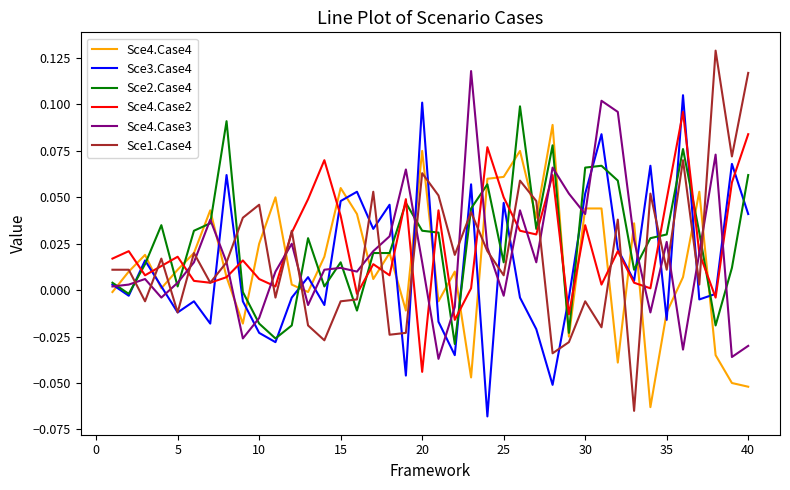

Does the chart have visible grid lines?

No